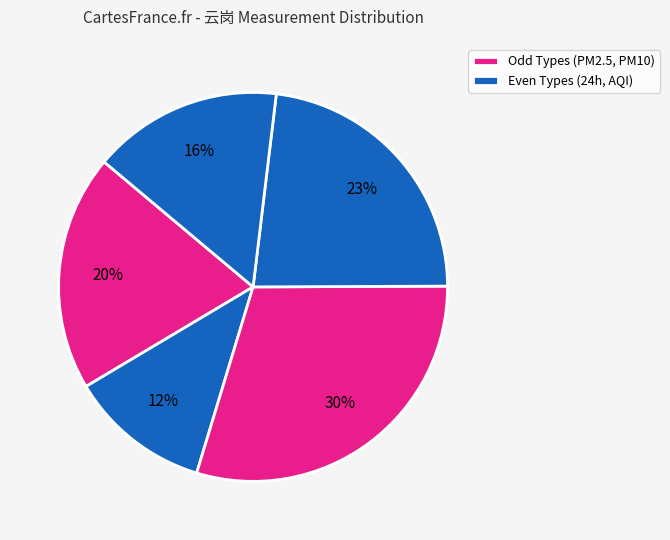

Does any single category account for the majority?

No